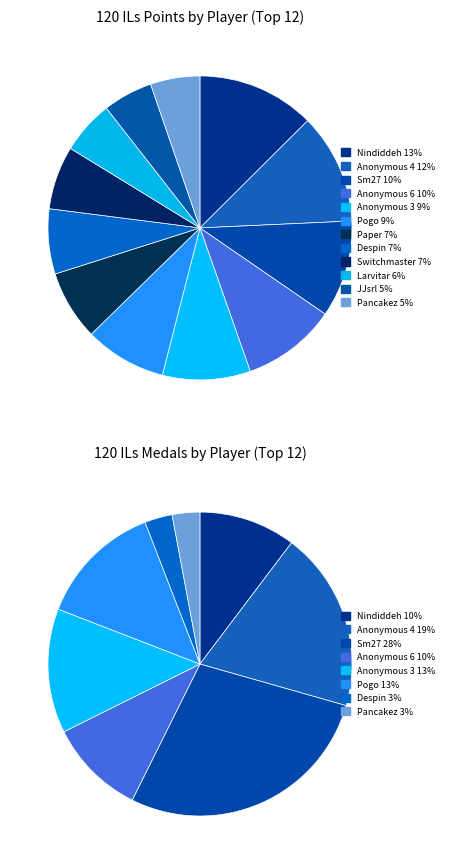

To the nearest percent, what percentage of the pie is Anonymous 4?

12%